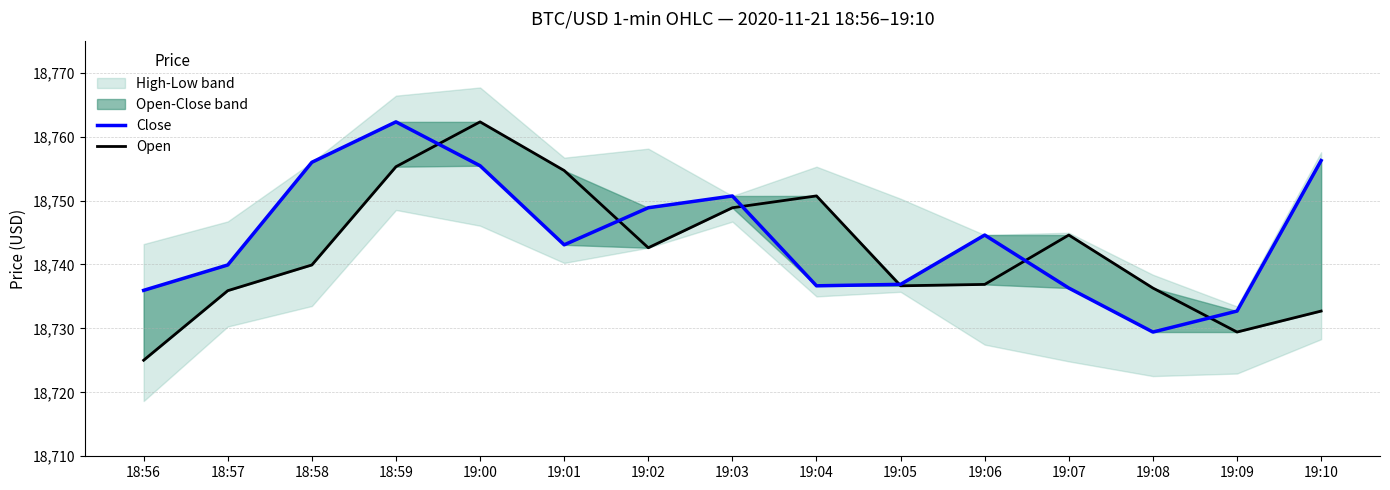

Reading left to right, what are all the values shown in this chart?

Close: 18736.0	18739.9	18756.0	18762.3	18755.4	18743.1	18748.9	18750.7	18736.7	18736.9	18744.6	18736.3	18729.4	18732.7	18756.2
Open: 18725.0	18735.9	18739.9	18755.3	18762.3	18754.7	18742.6	18748.9	18750.7	18736.7	18736.9	18744.6	18736.3	18729.4	18732.7